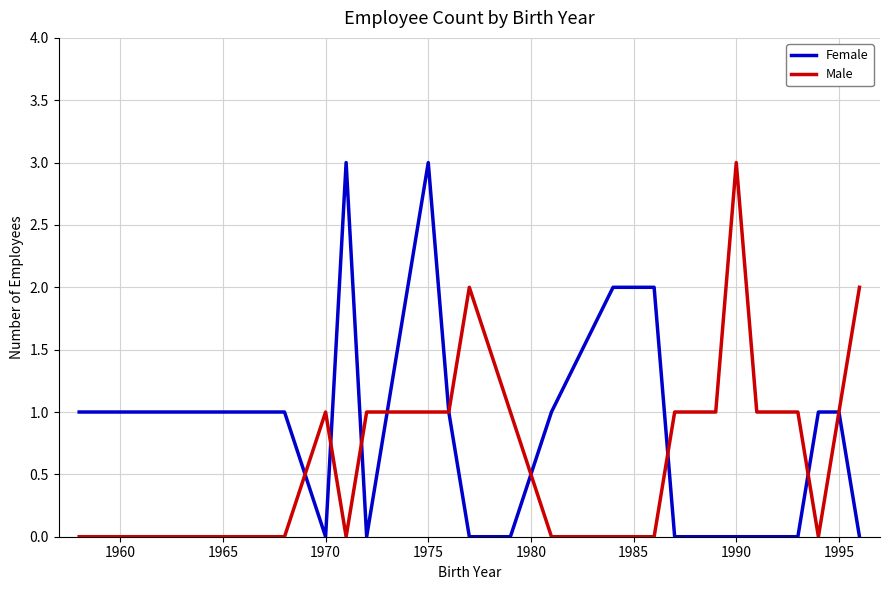

What is the greatest value displayed?

3